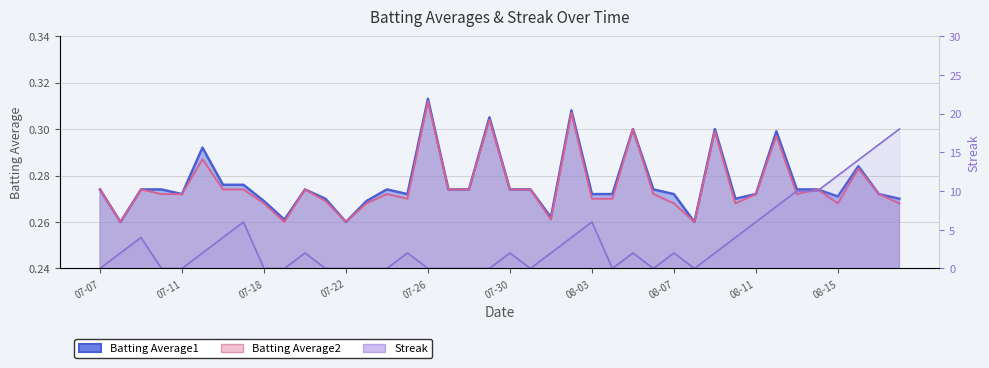

Count the Streak values in the range 0 to 6.

33